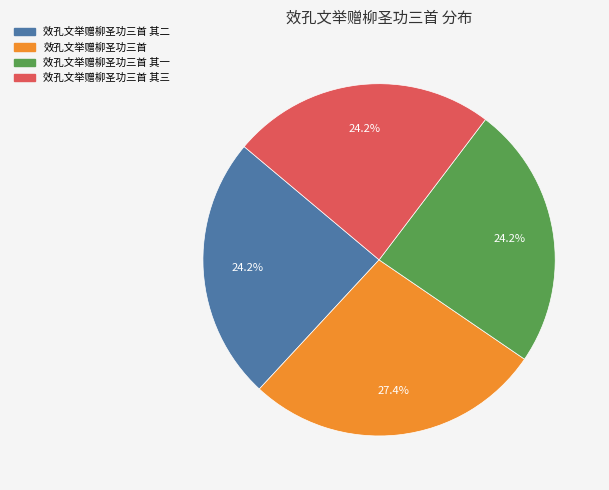

Is there a majority slice in this chart?

No